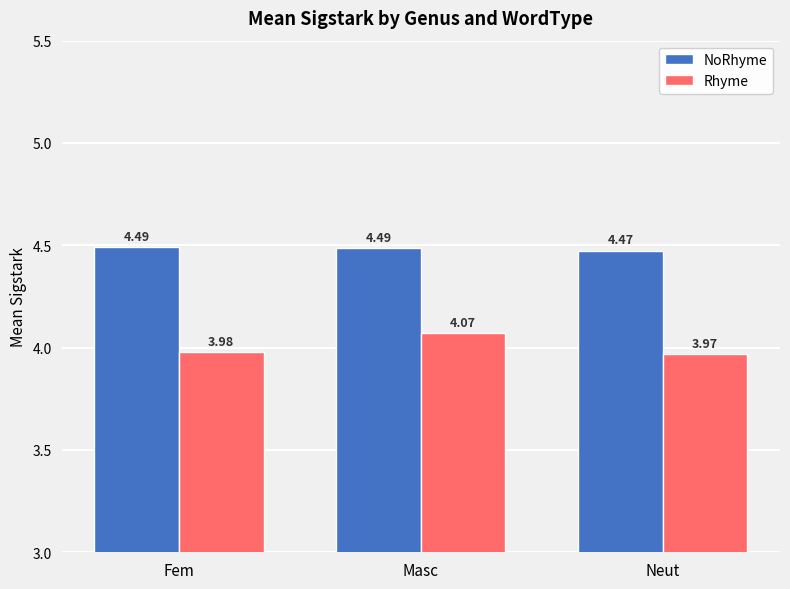

Which series changed the most between Masc and Neut?

Rhyme